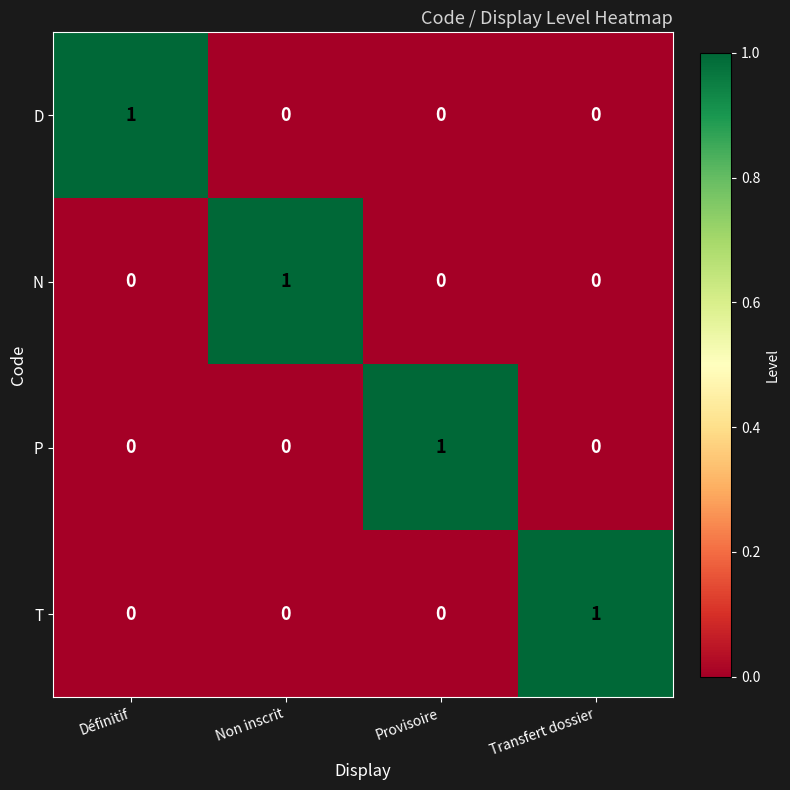

Count the D values in the range 0 to 1.

4